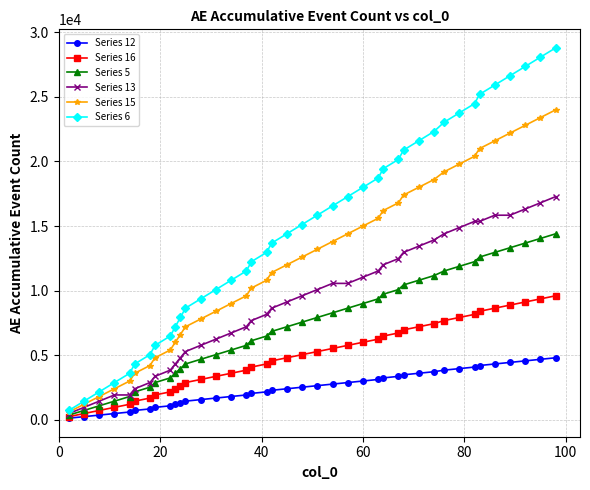

How many lines are shown in the chart?

6